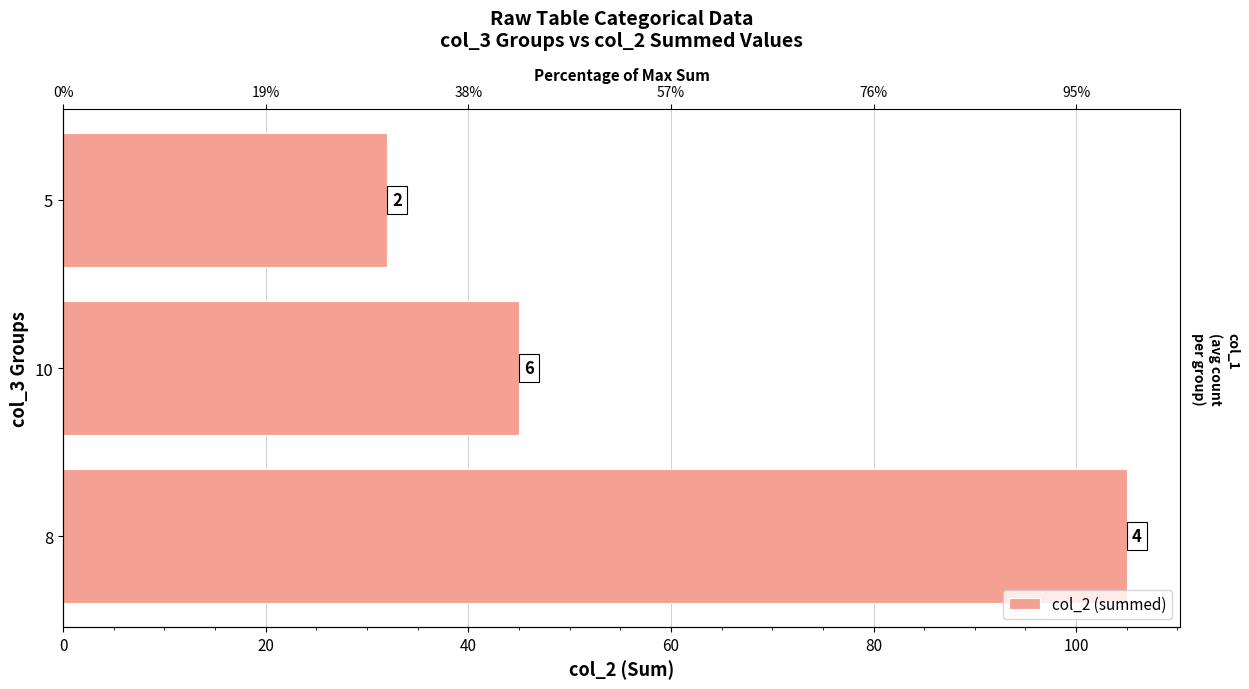

Which has a higher value, 5 or 10?

10